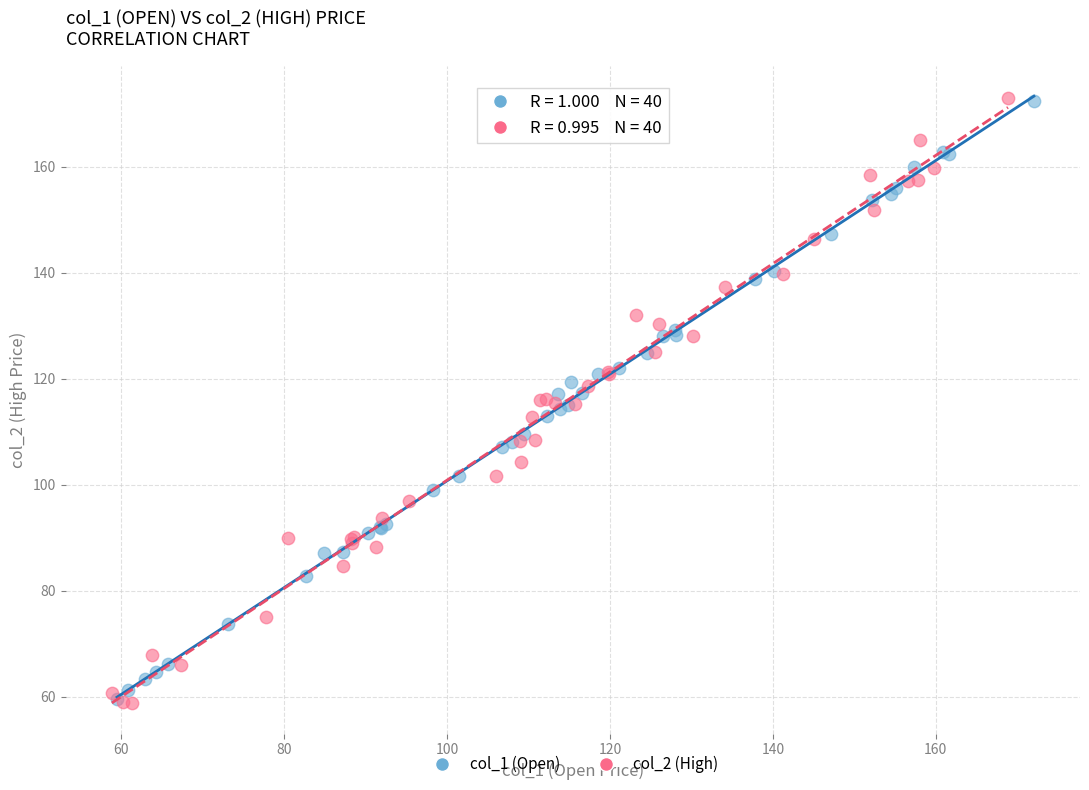

Which series has the widest spread of Y values?

col_2 (High)